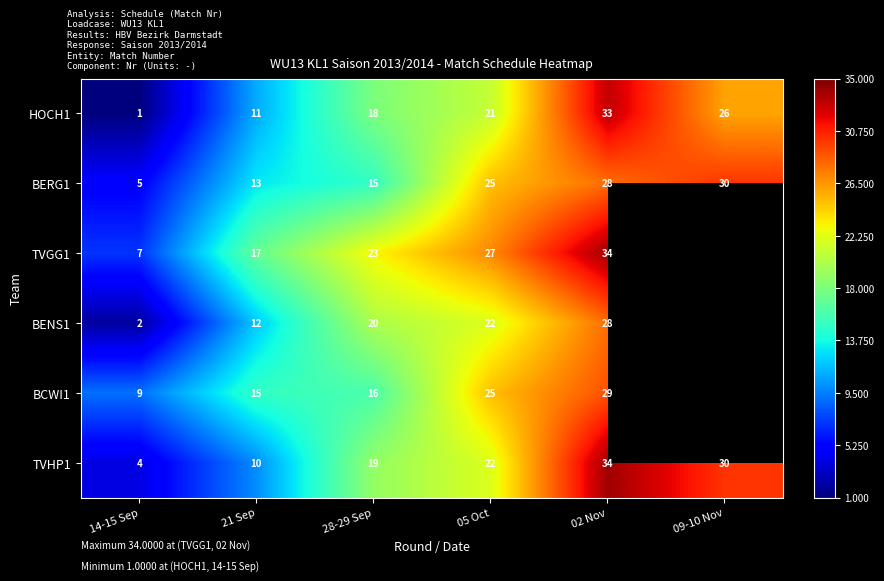

What is the difference between the highest and lowest values at 21 Sep?

7